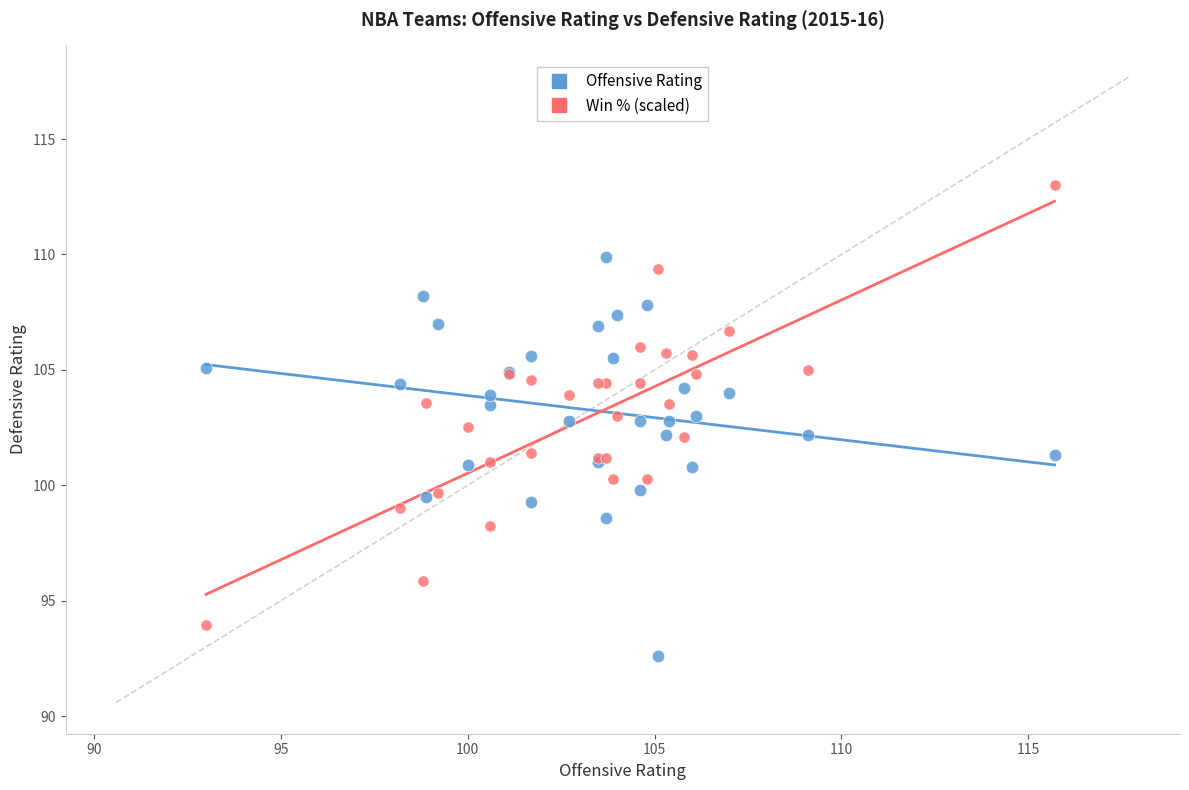

Which series reaches the maximum Y coordinate?

Win % (scaled)